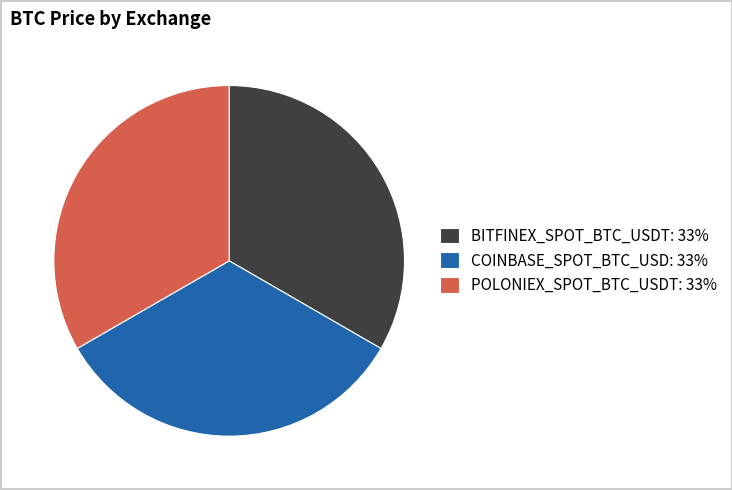

Is the sum of BITFINEX_SPOT_BTC_USDT: 33% and POLONIEX_SPOT_BTC_USDT: 33% greater than half?

Yes